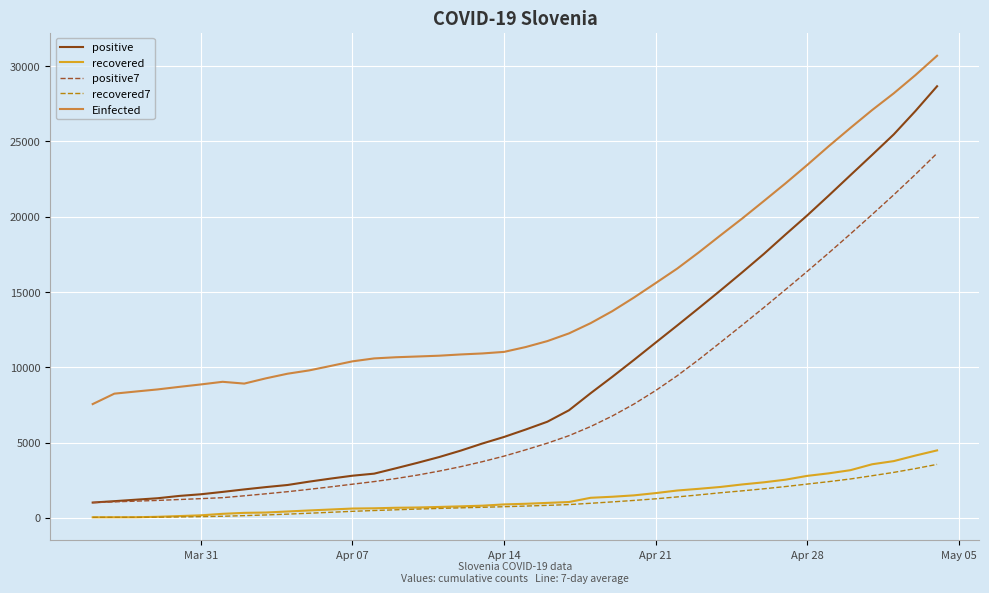

Which series has the largest total across all categories?

Einfected